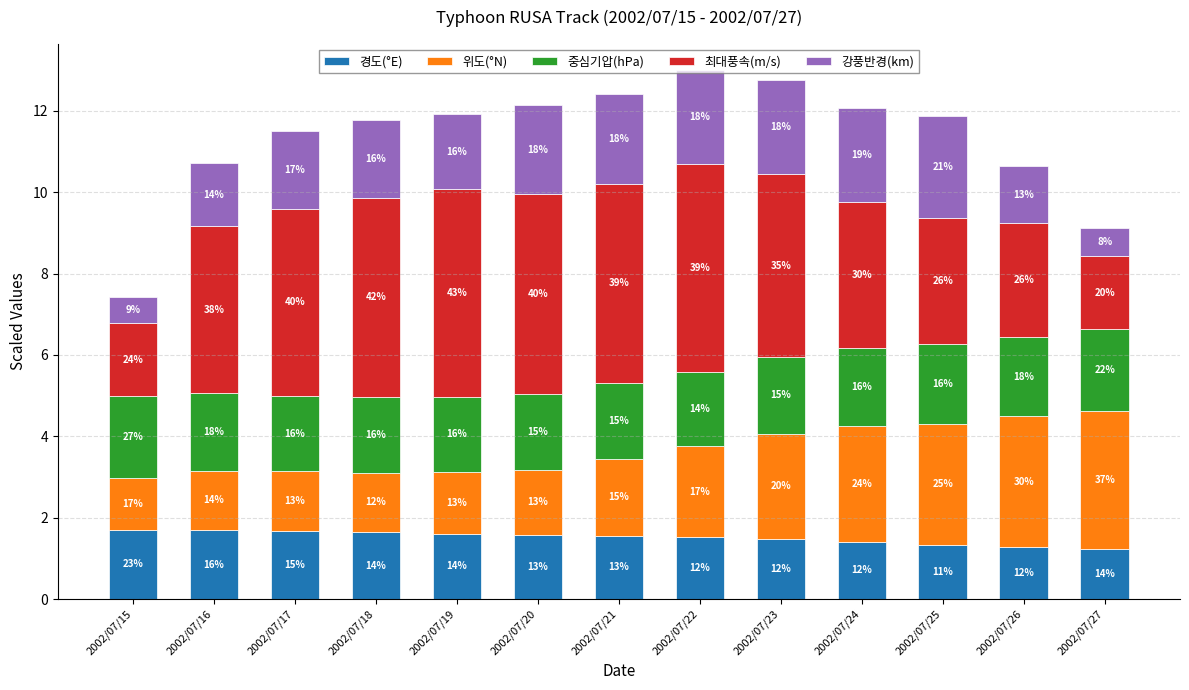

Does the chart contain stacked bars?

Yes